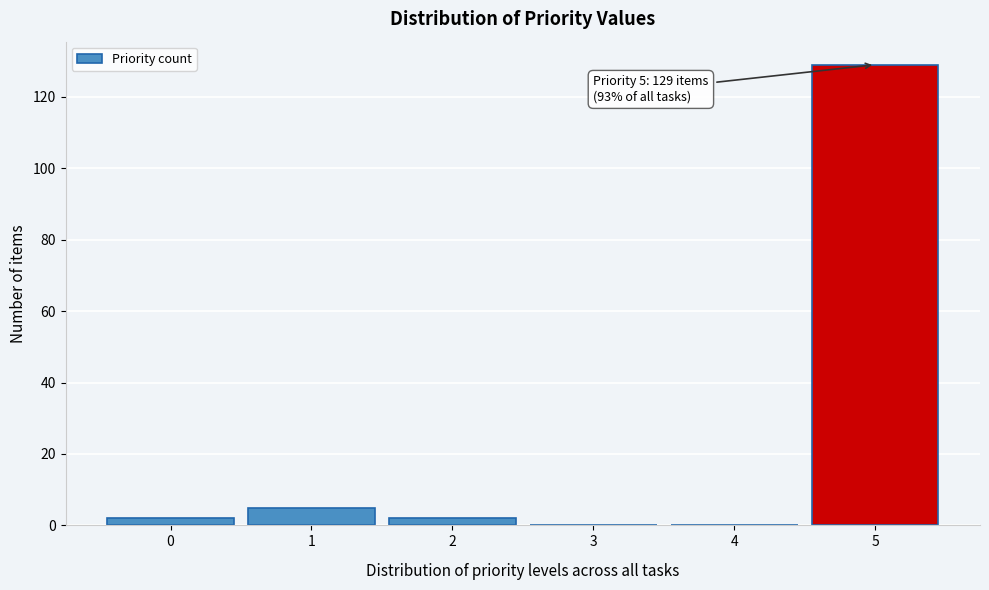

Over which range of the x-axis is the bar tallest?

4.5 to 5.5